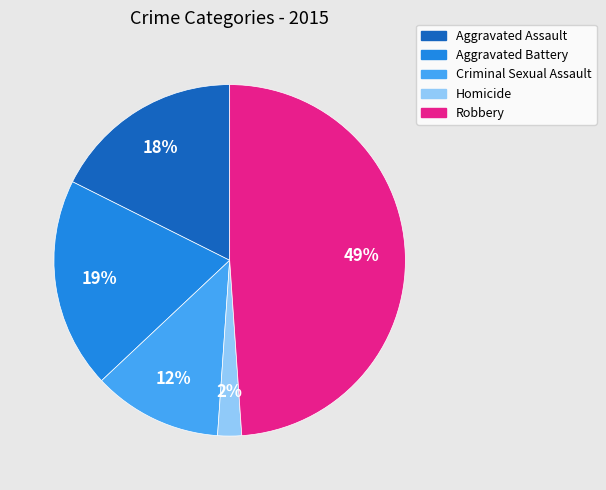

To the nearest percent, what is the average slice percentage?

20%